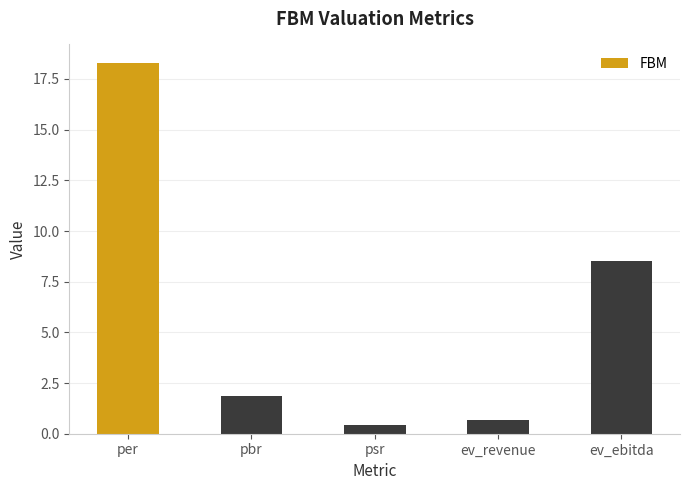

How many data points does each series have?

5